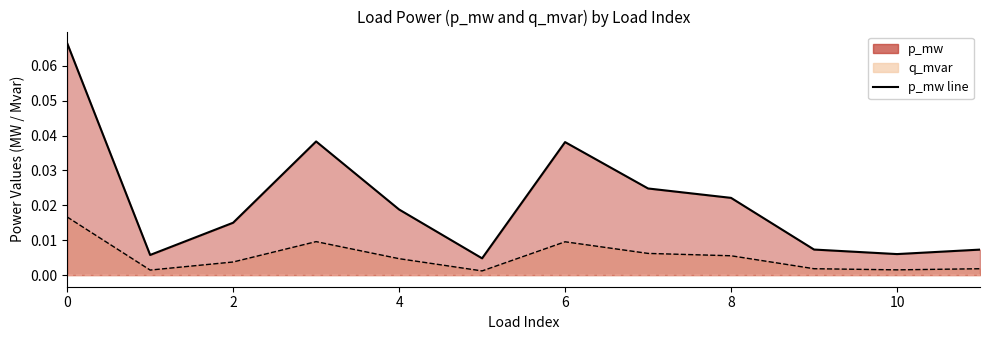

True or false: p_mw and q_mvar intersect in this chart.

False